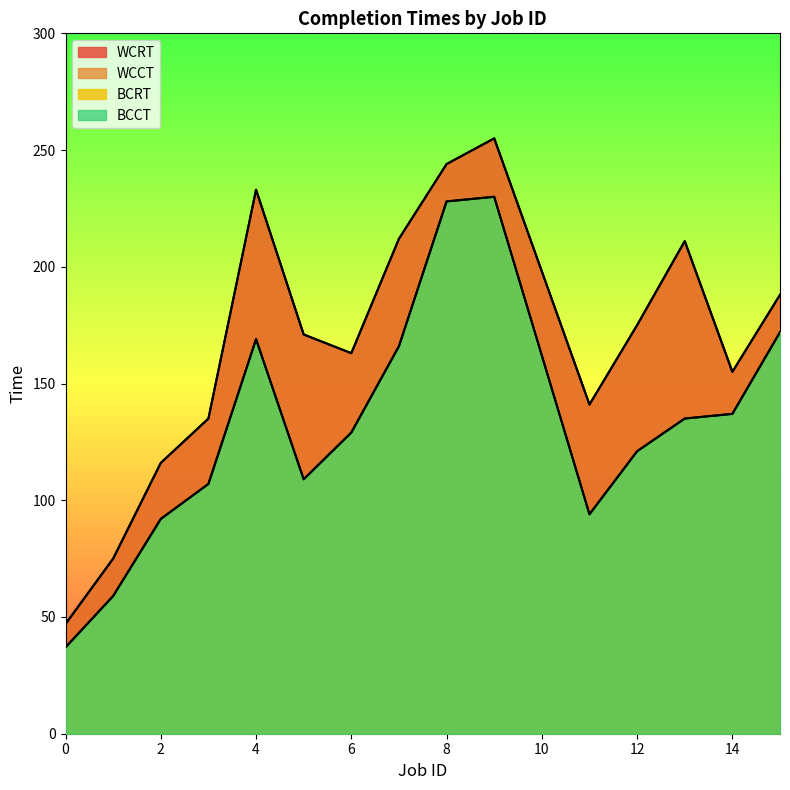

How many lines are shown in the chart?

4